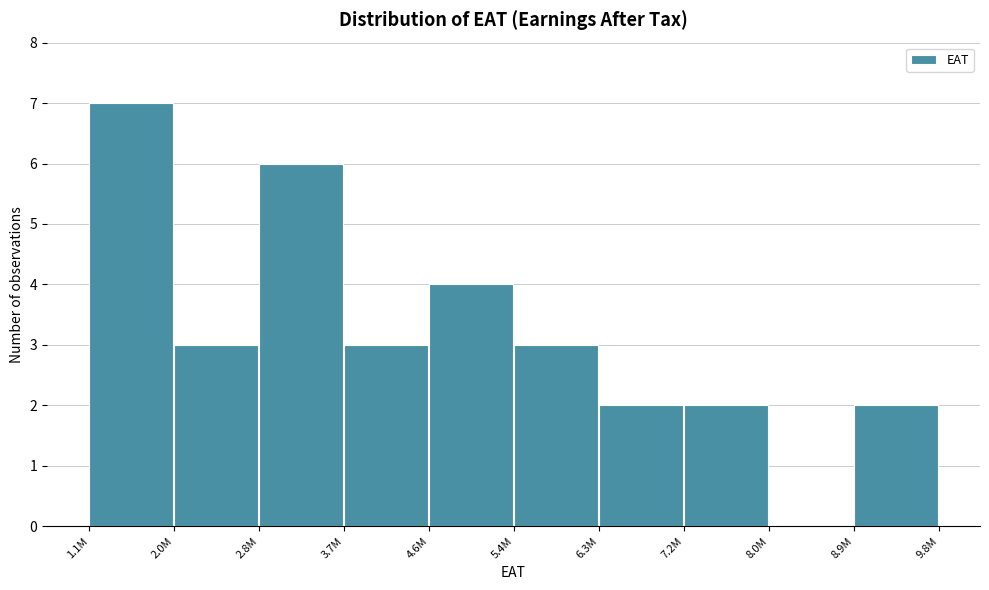

Reading left to right, transcribe all the data shown in this chart.

1.1M=7	2.0M=3	2.8M=6	3.7M=3	4.6M=4	5.4M=3	6.3M=2	7.2M=2	8.0M=0	8.9M=2